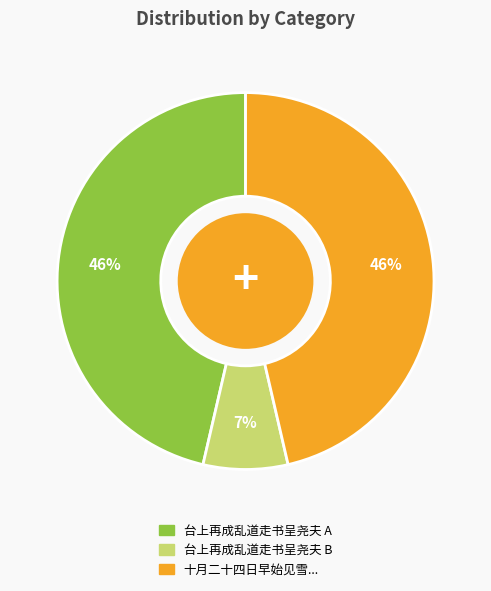

To the nearest percent, what is the difference between the largest and smallest slice percentages?

39%